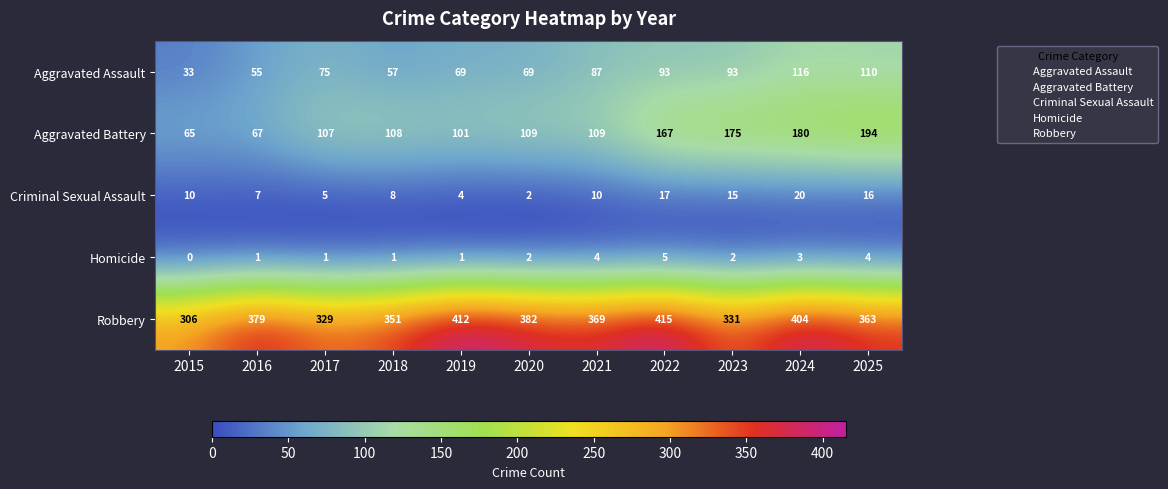

How many series are shown in this chart?

5